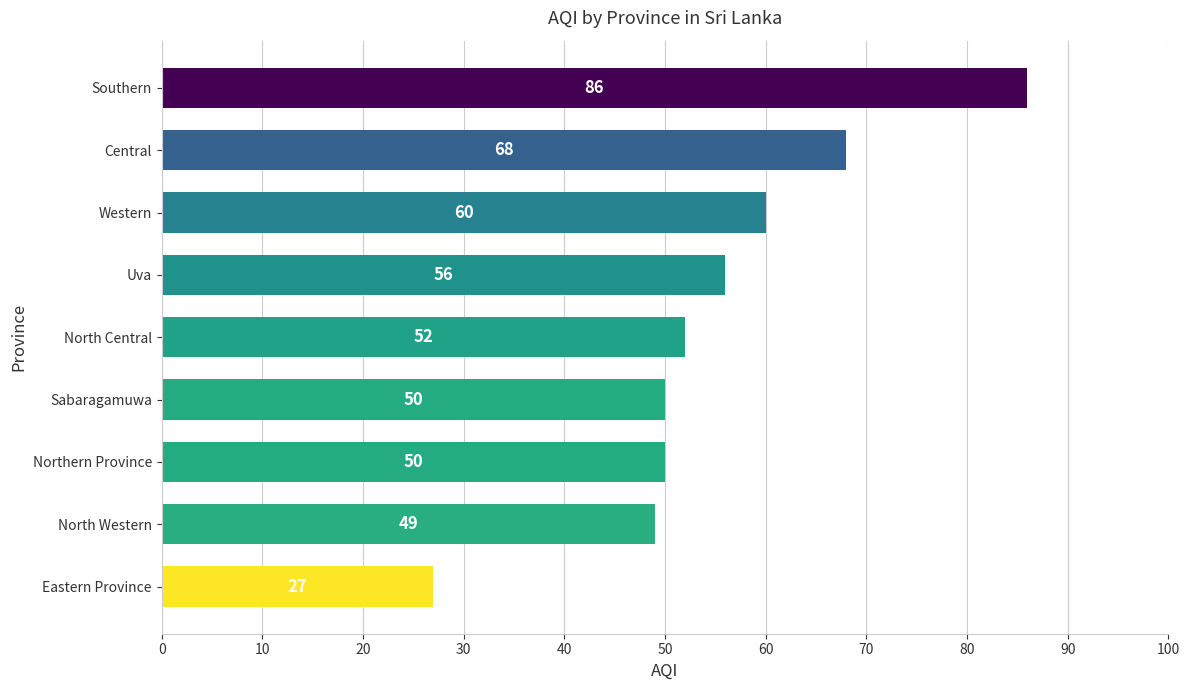

What is the change in value from North Central to Central?

+16